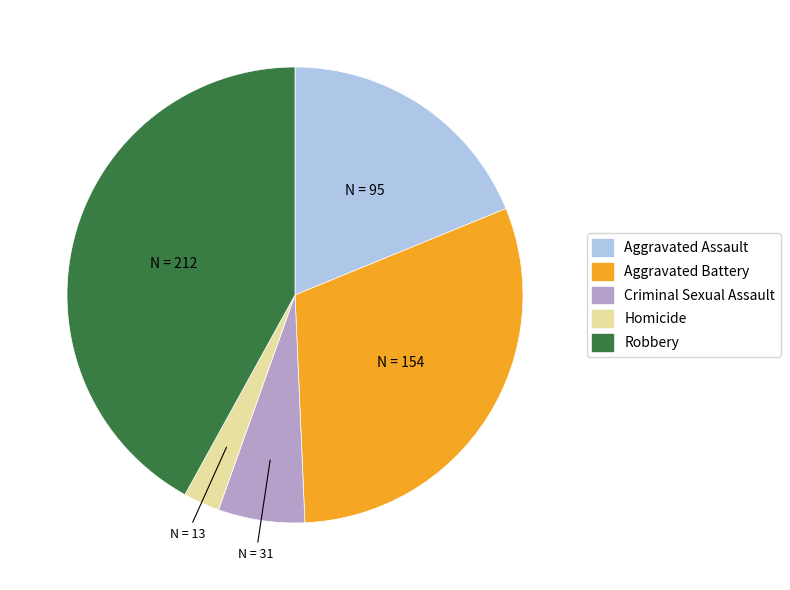

True or false: Criminal Sexual Assault accounts for 6% of the total.

True